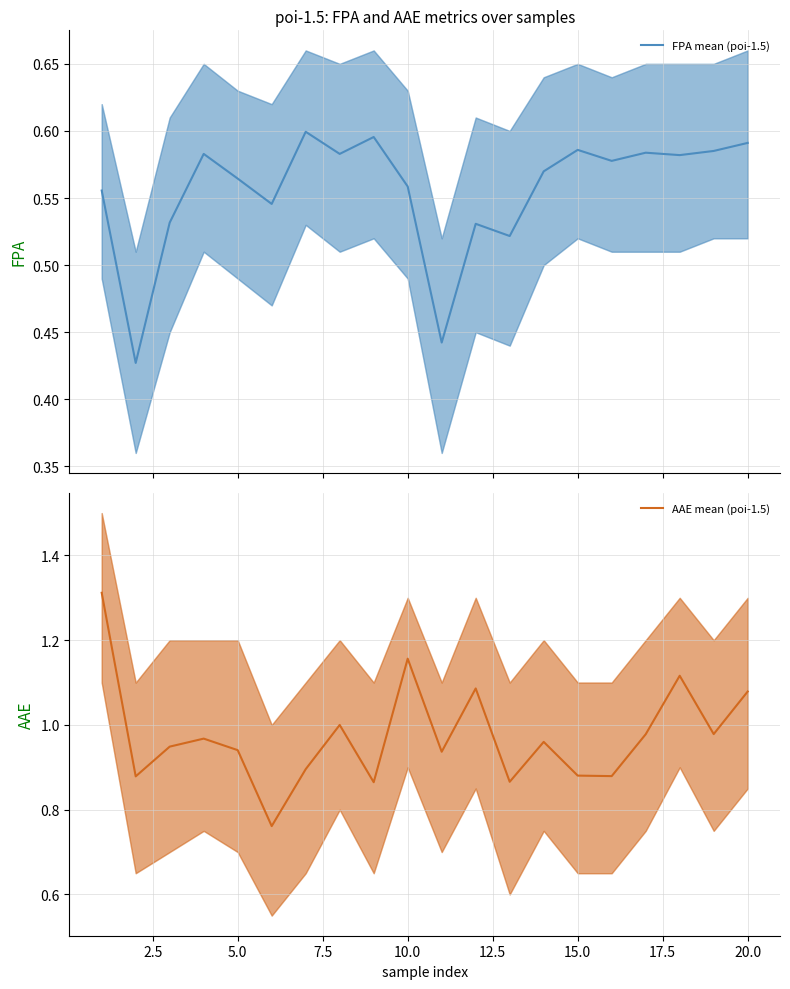

Is it true that AAE mean (poi-1.5) equals 0.5 at 10.0?

False